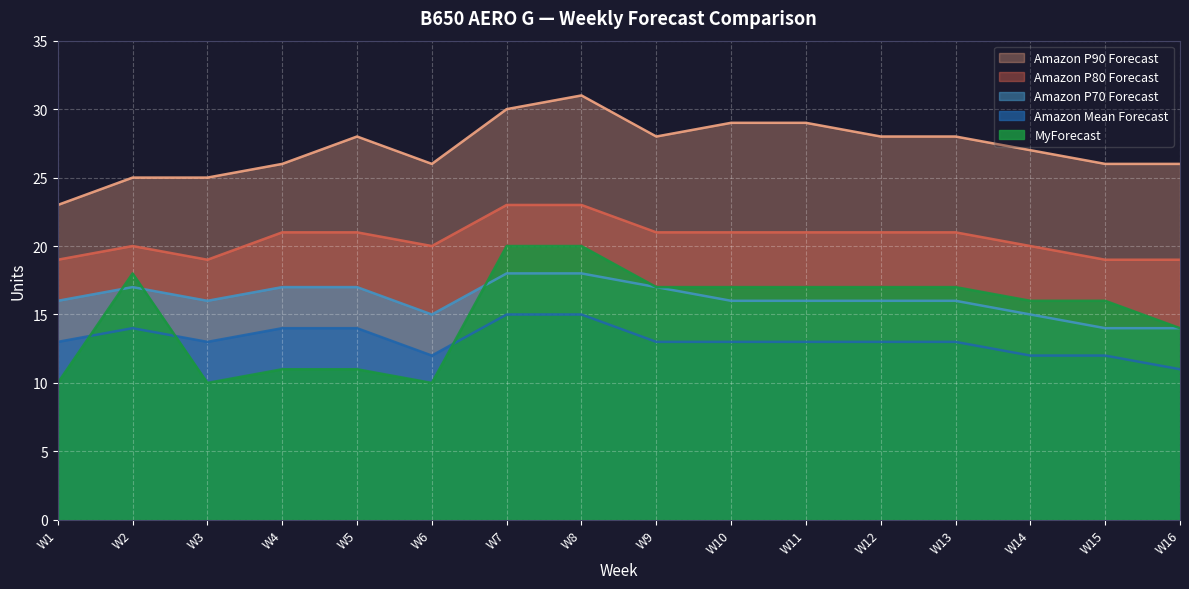

Is it true that Amazon P90 Forecast equals 27 at W14?

True